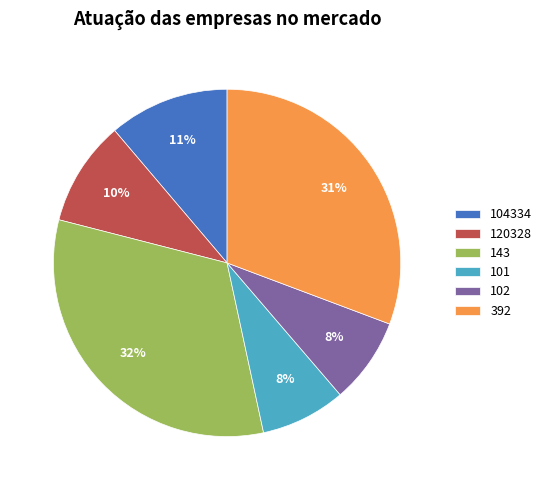

Is the sum of 143 and 102 greater than half?

No